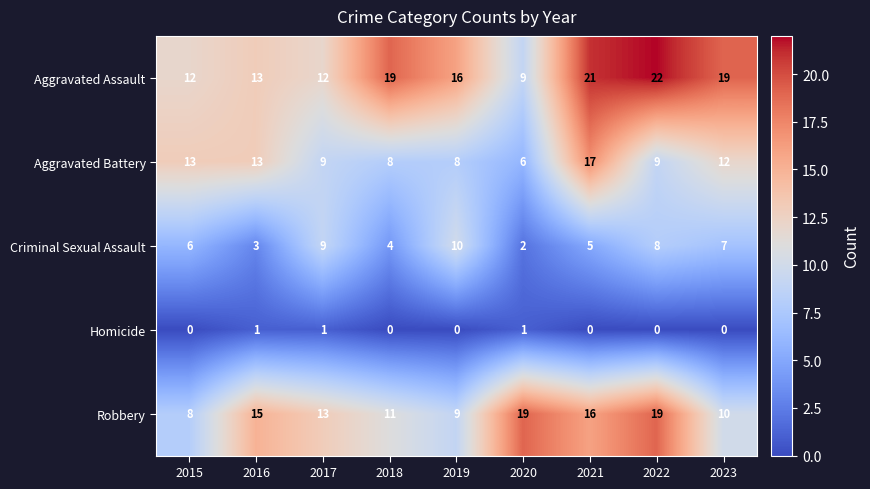

How many series are shown in this chart?

5